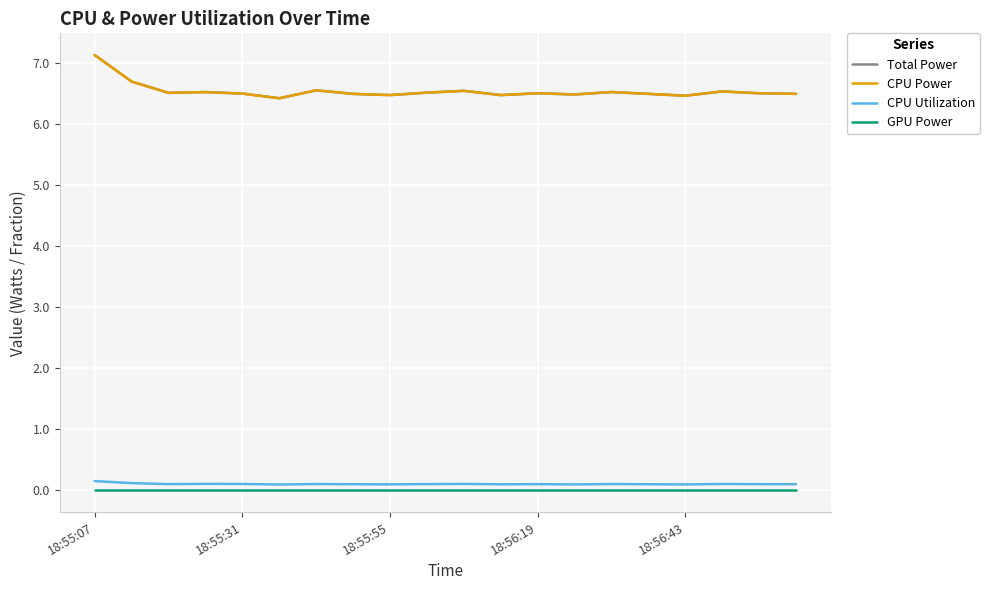

What is the sum of all Total Power values?

131.0